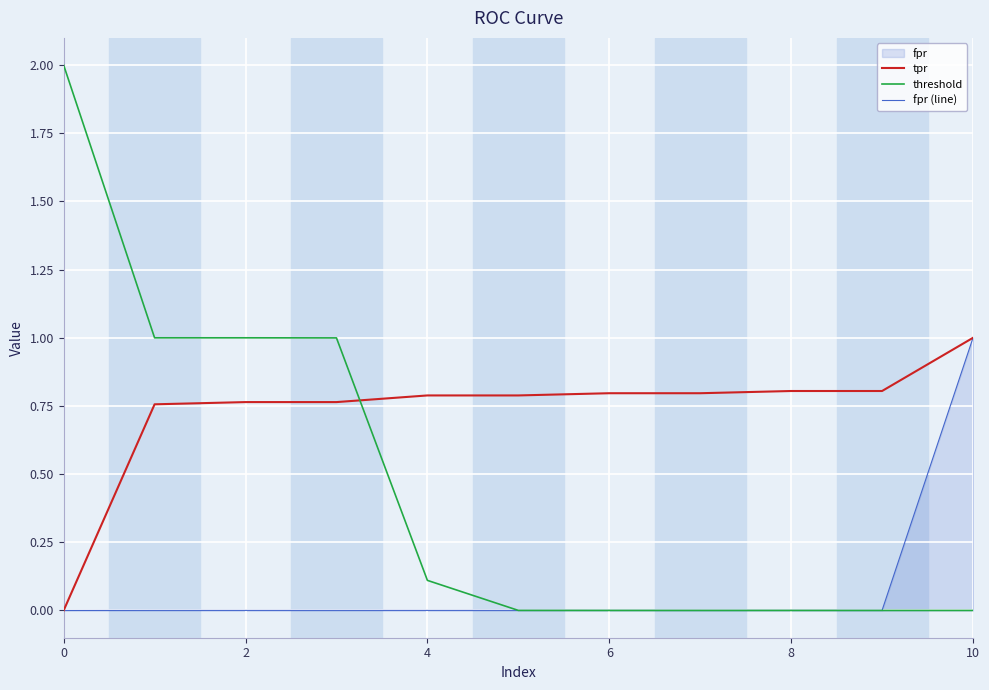

List the series in order of their overall mean, highest first.

tpr, threshold, fpr (line)